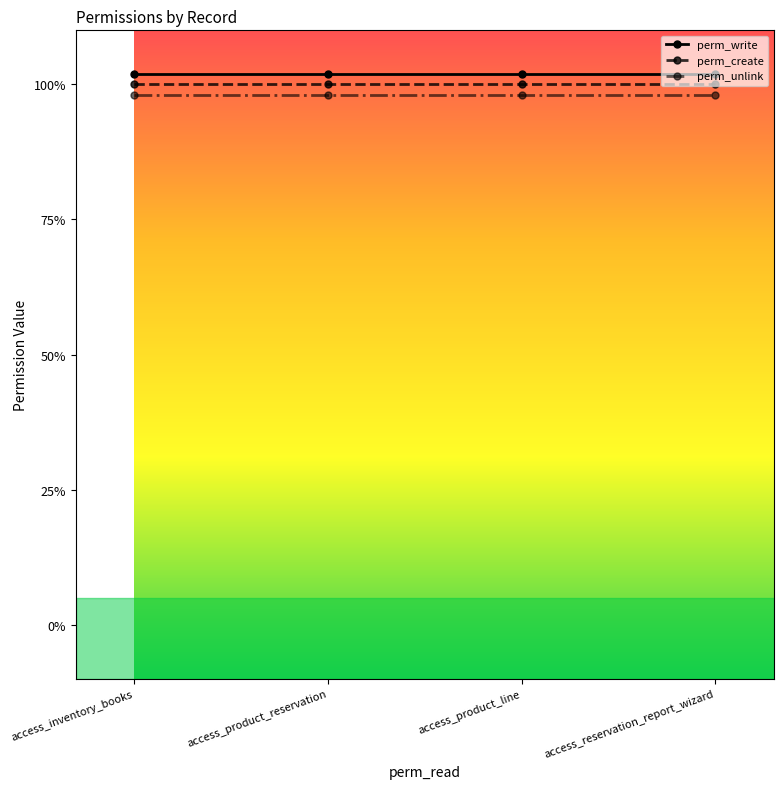

What is the value of the perm_create point at the 1st from the left?

1.0